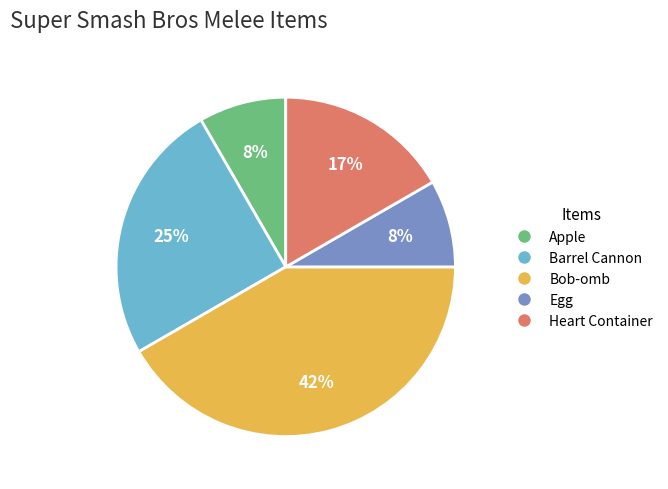

To the nearest percent, what portion does Heart Container represent?

17%